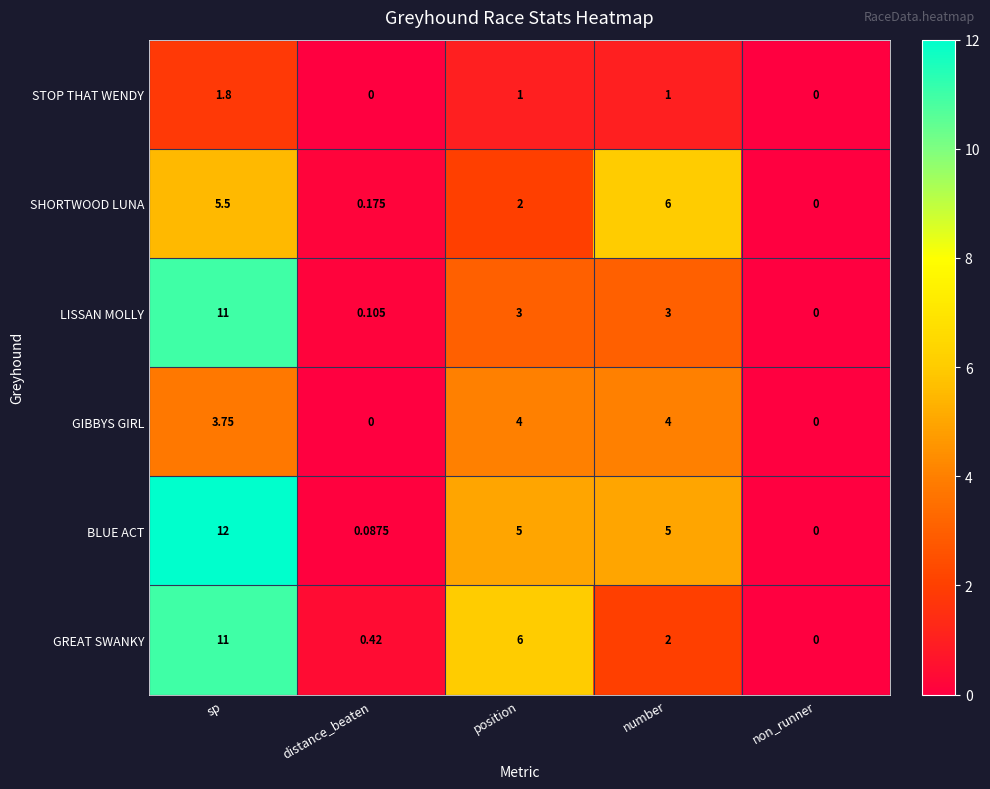

At which label does BLUE ACT first exceed 5?

sp